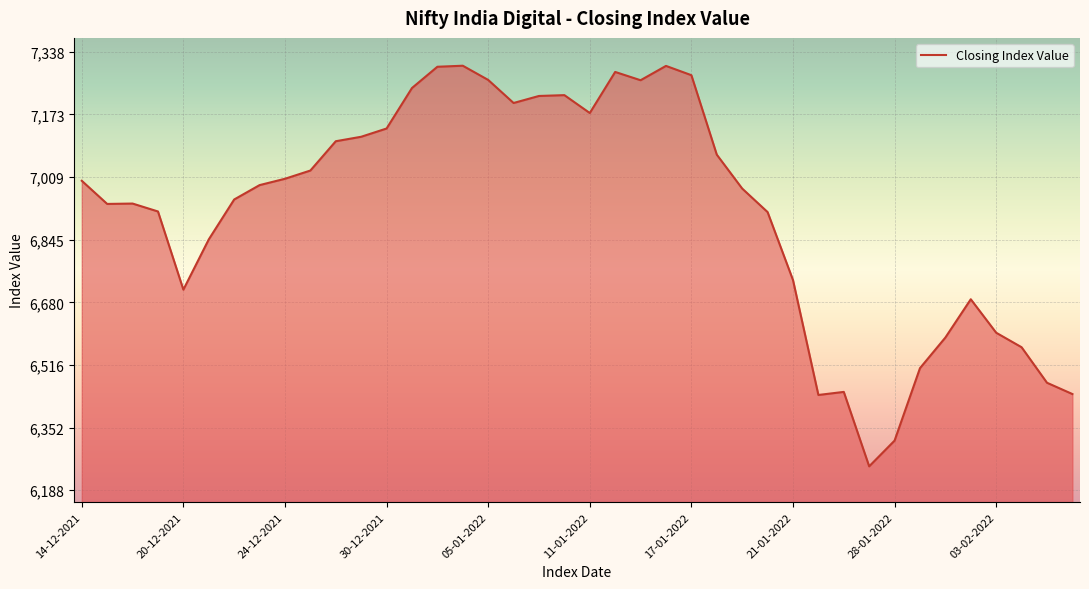

What is the minimum value shown in the chart?

6250.1